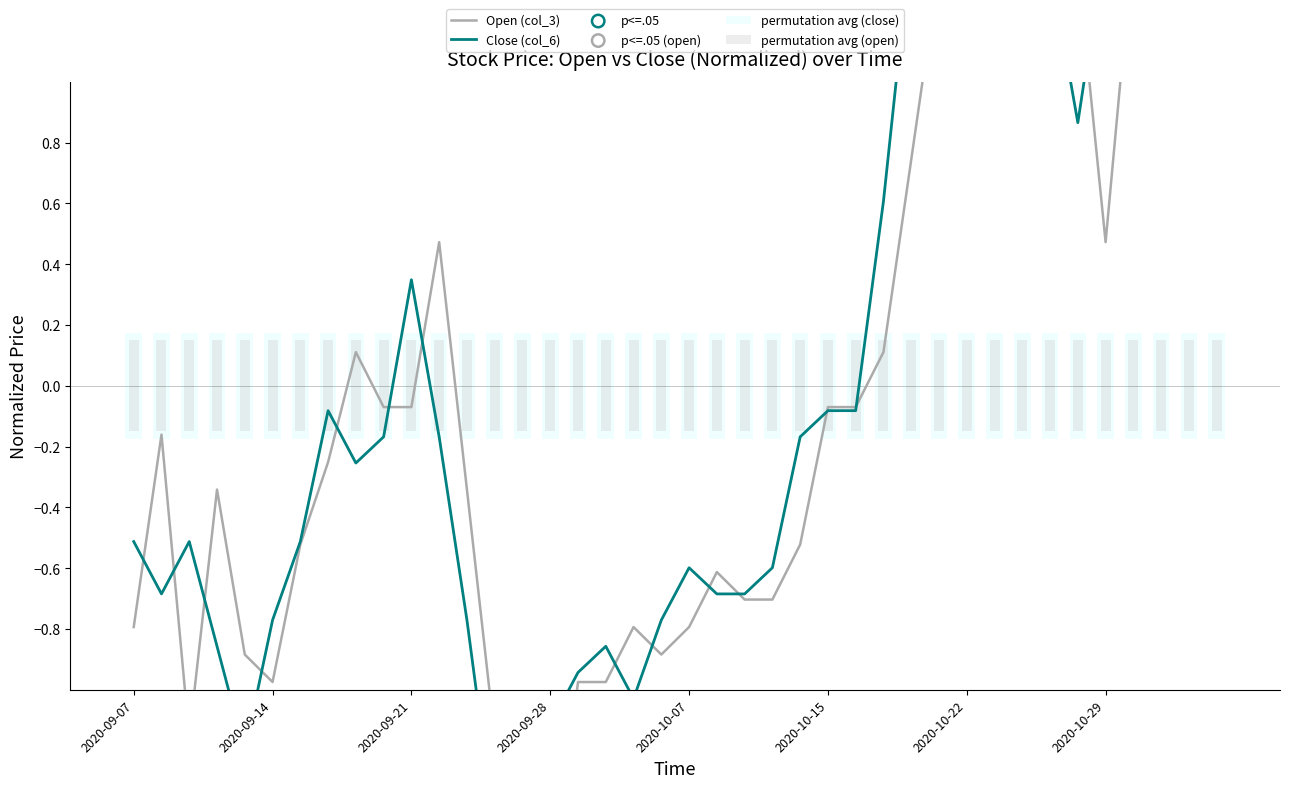

Is the value of Close (col_6) at 2020-10-13 greater than the value of Open (col_3) at 2020-10-23?

No